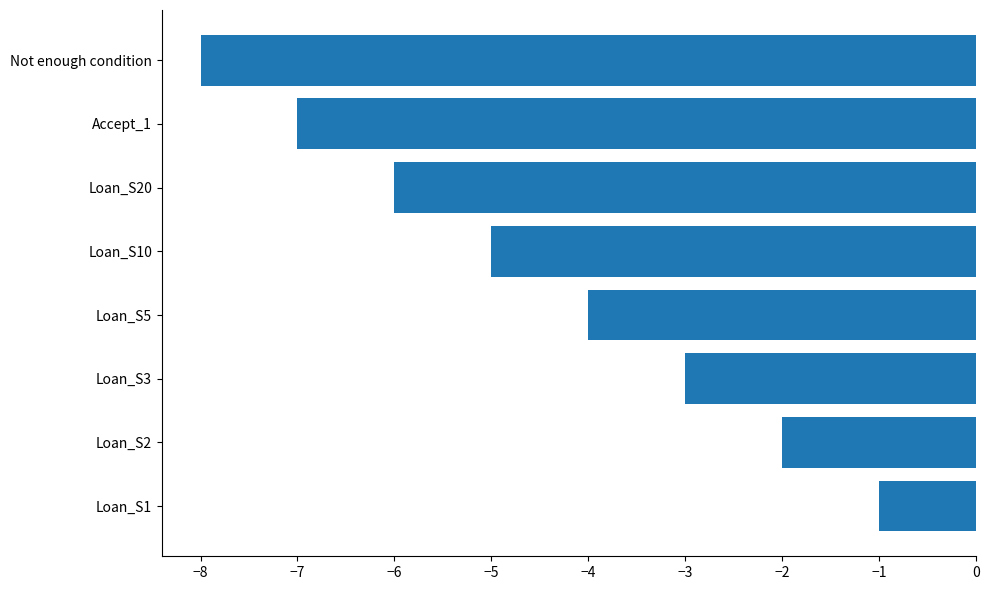

What is the maximum value shown in the chart?

-1